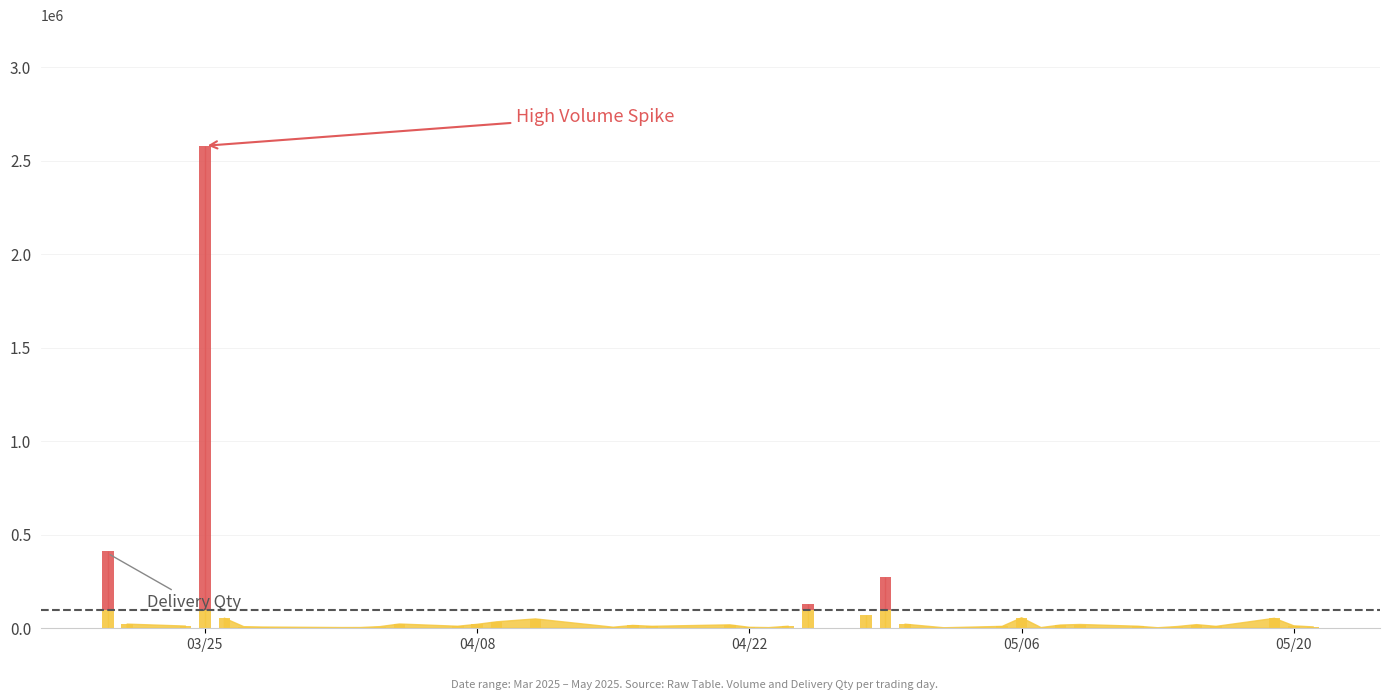

Which series has the largest total across all categories?

Volume